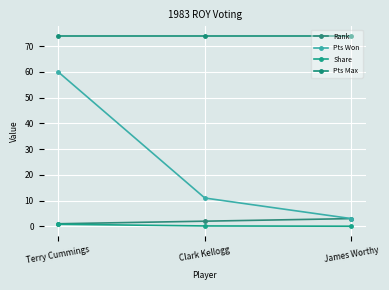

What is the difference between the highest and lowest values at Terry Cummings?

73.2